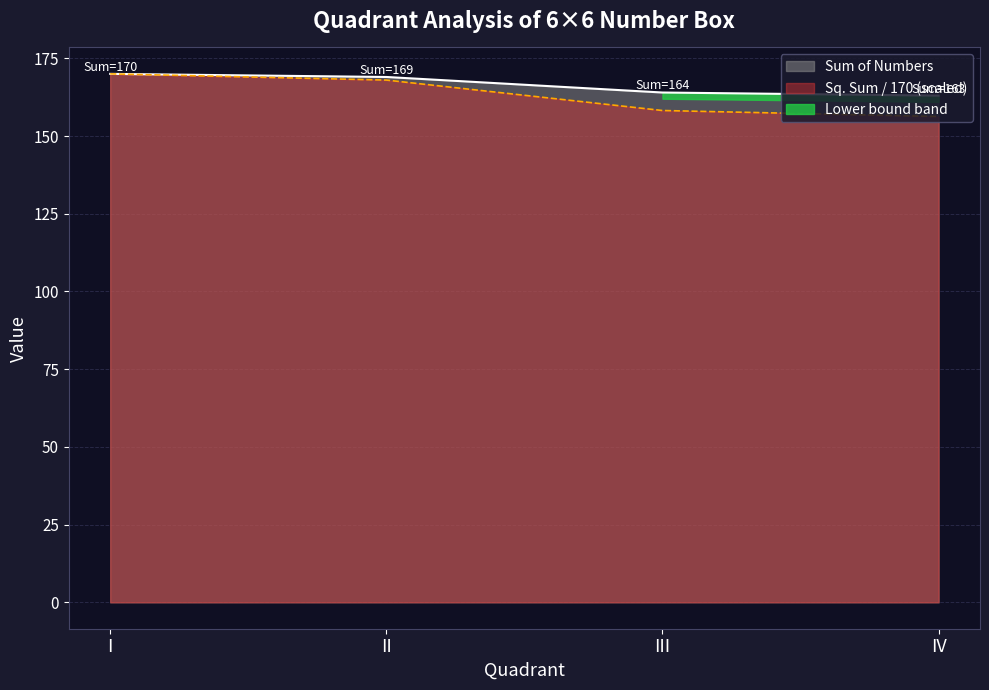

Reading right to left, extract all data points from this chart.

Sum of Numbers: IV=163.0	III=164.0	II=169.0	I=170.0
Square of Sum: IV=156.3	III=158.2	II=168.0	I=170.0